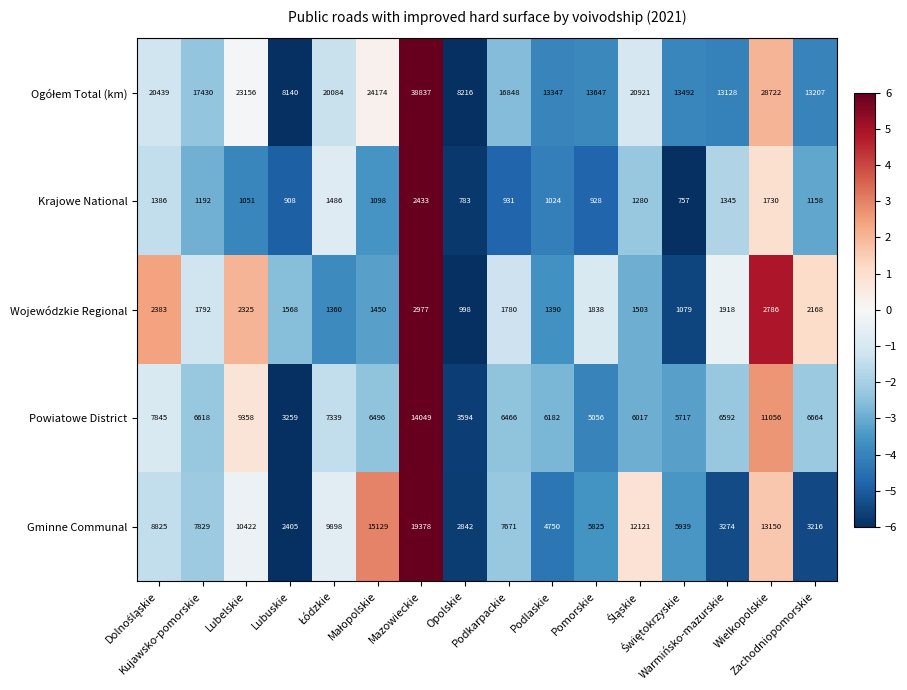

What is the maximum value shown in the chart?

38837